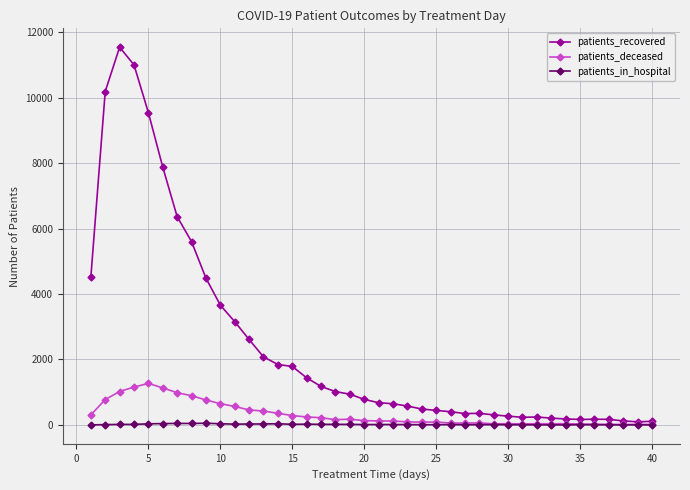

True or false: patients_in_hospital has more than 2 points higher than both neighbors.

True